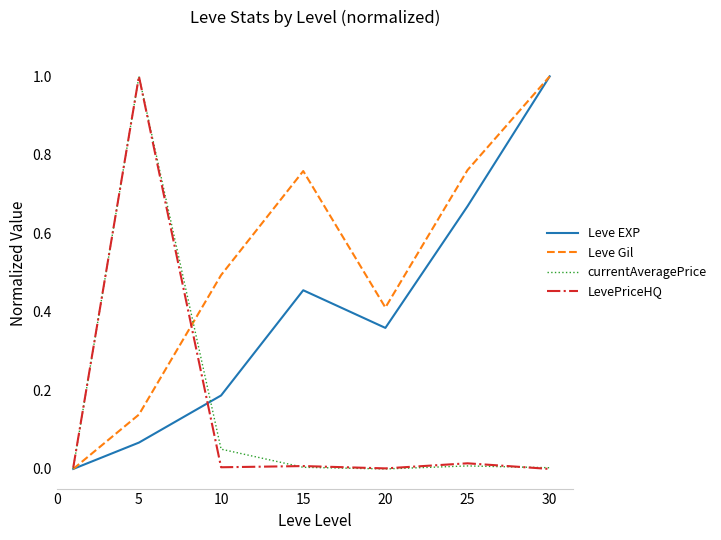

Which series has the largest total across all categories?

Leve Gil